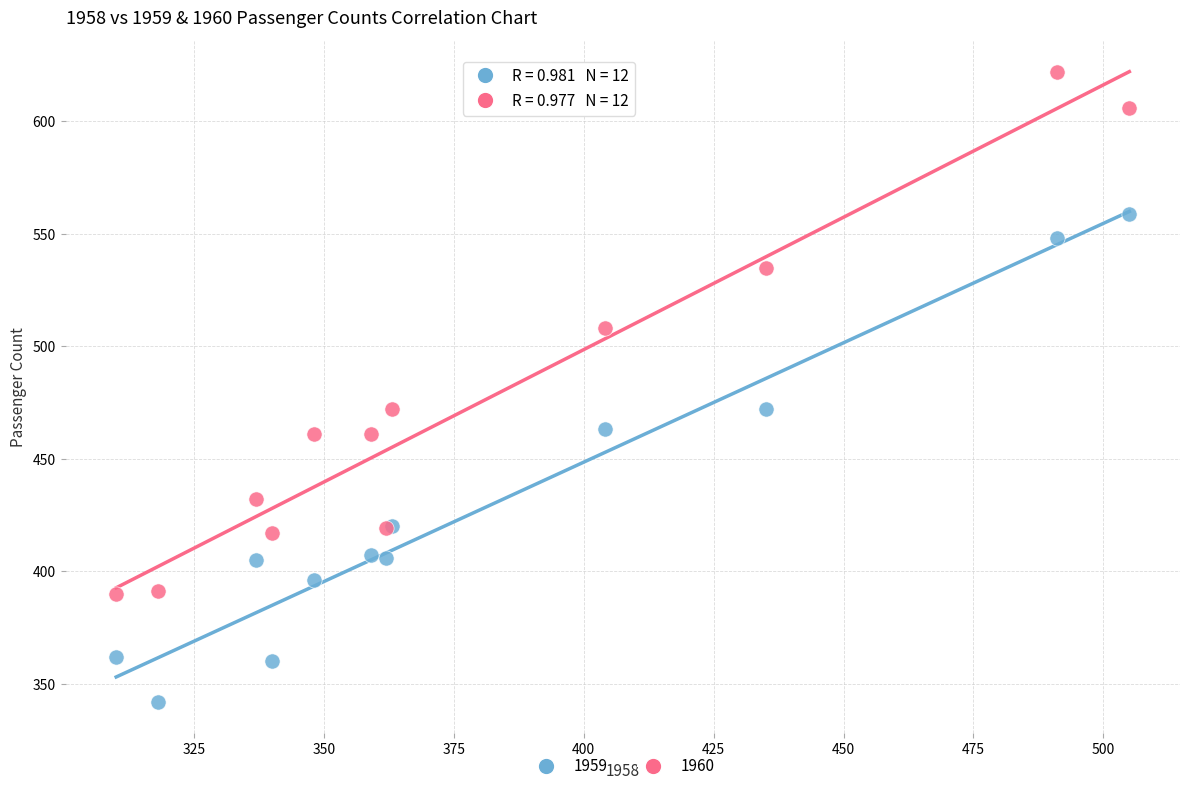

What are all the series names shown in the legend?

1959, 1960